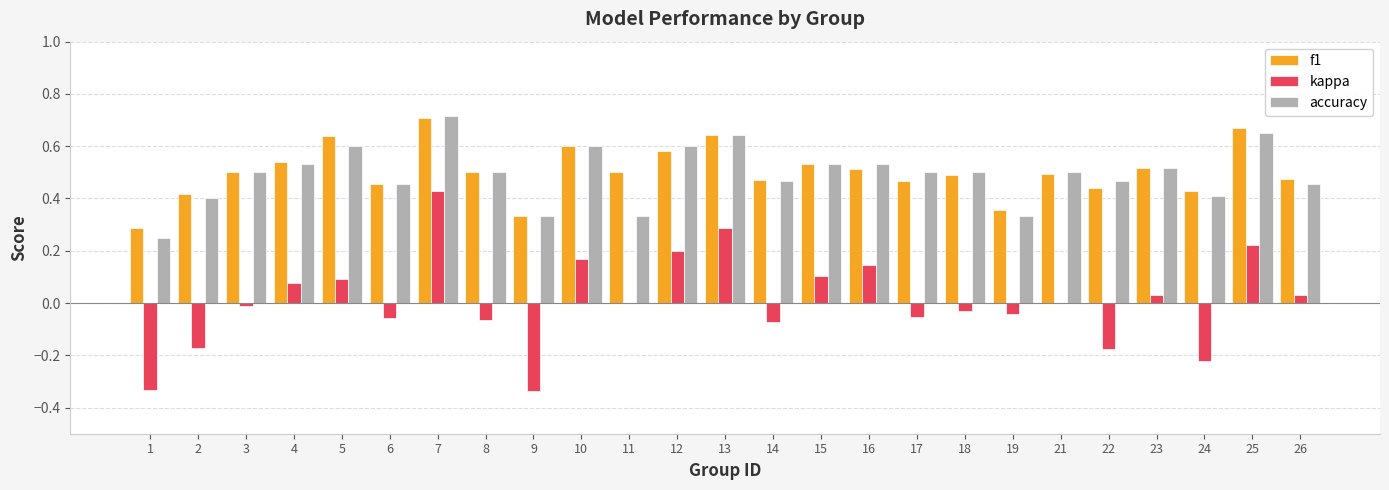

At which category is the sum across all series the highest?

7